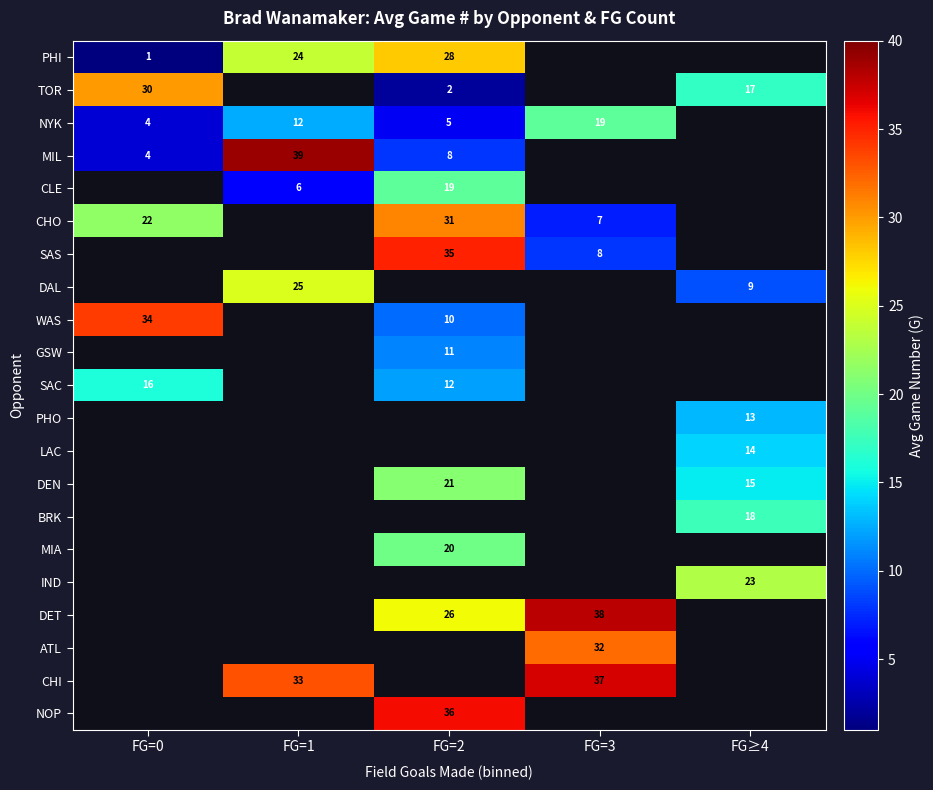

Is it true that DET equals 39 at FG=2?

False